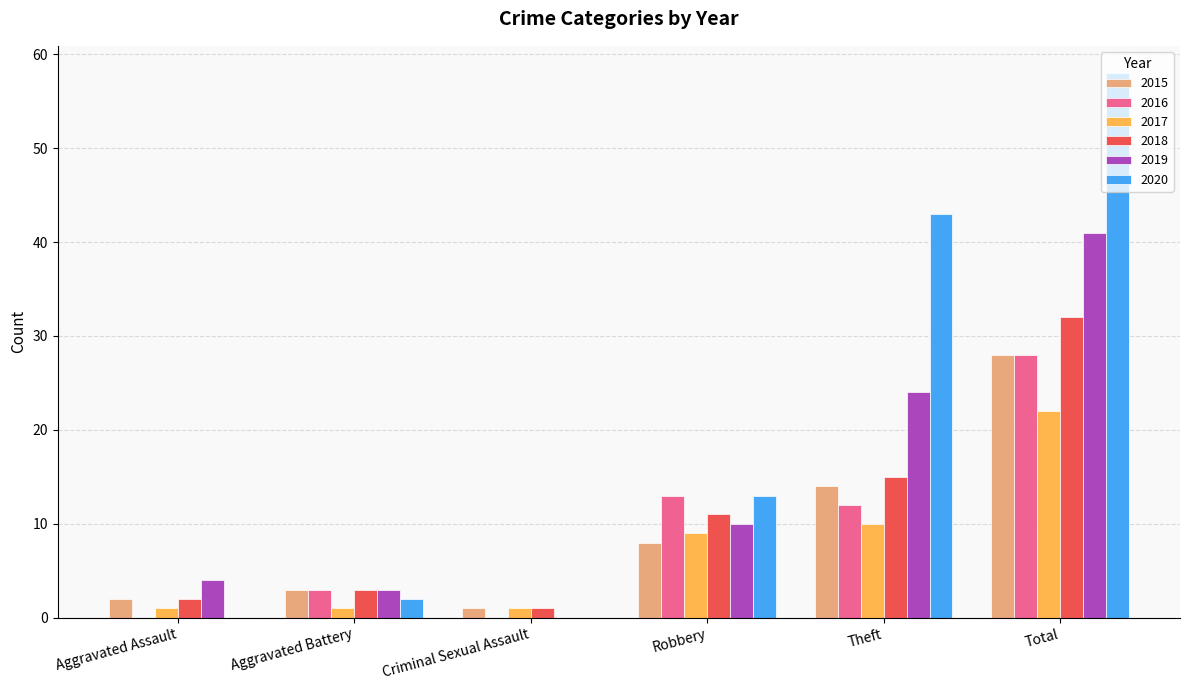

What is the difference between the 2018 values at Theft and Criminal Sexual Assault?

14